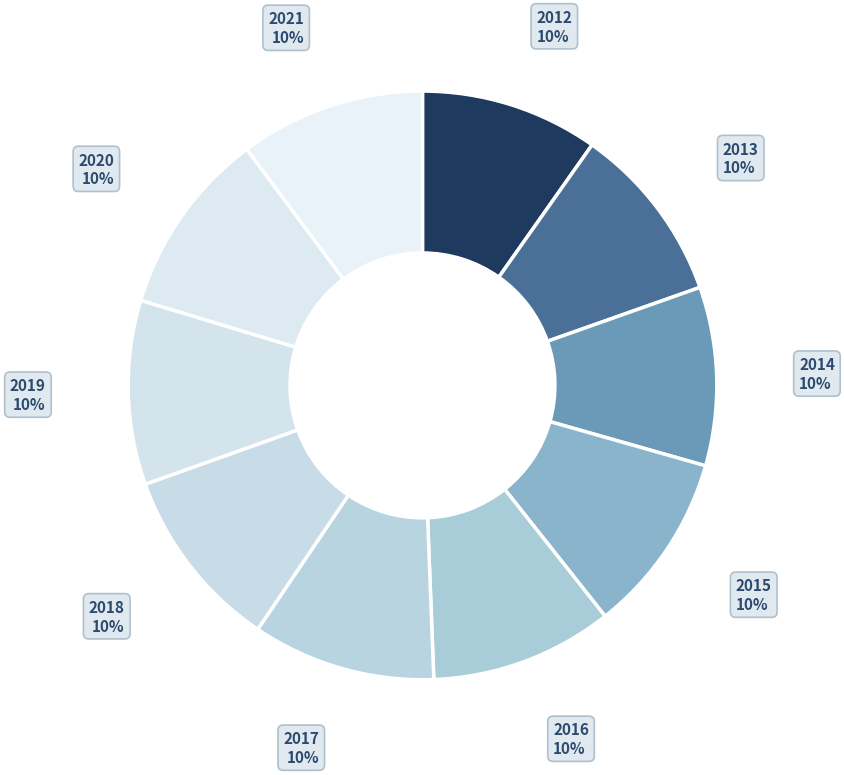

What is the largest slice in the pie chart?

2021